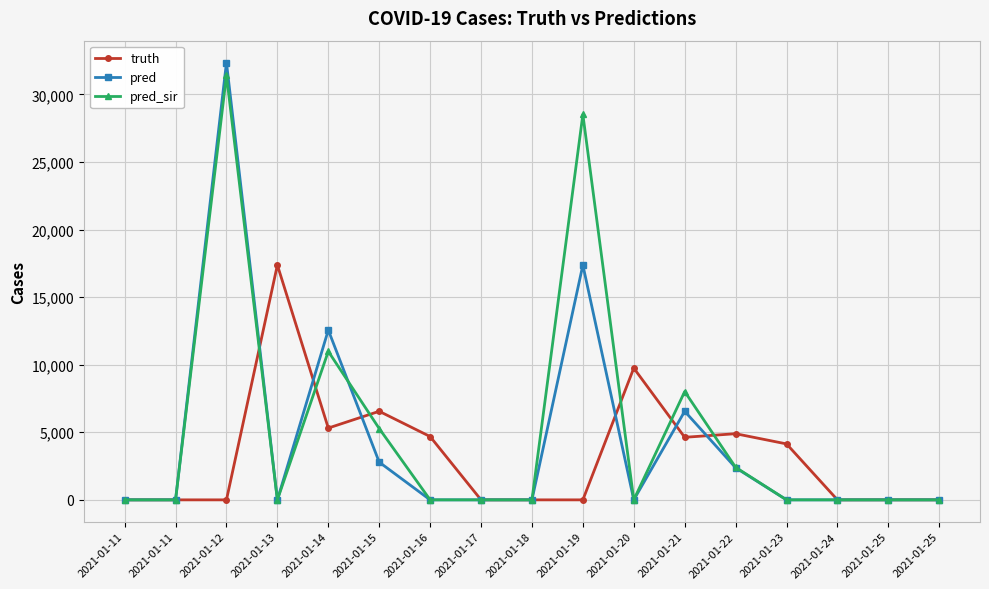

How many lines are shown in the chart?

3